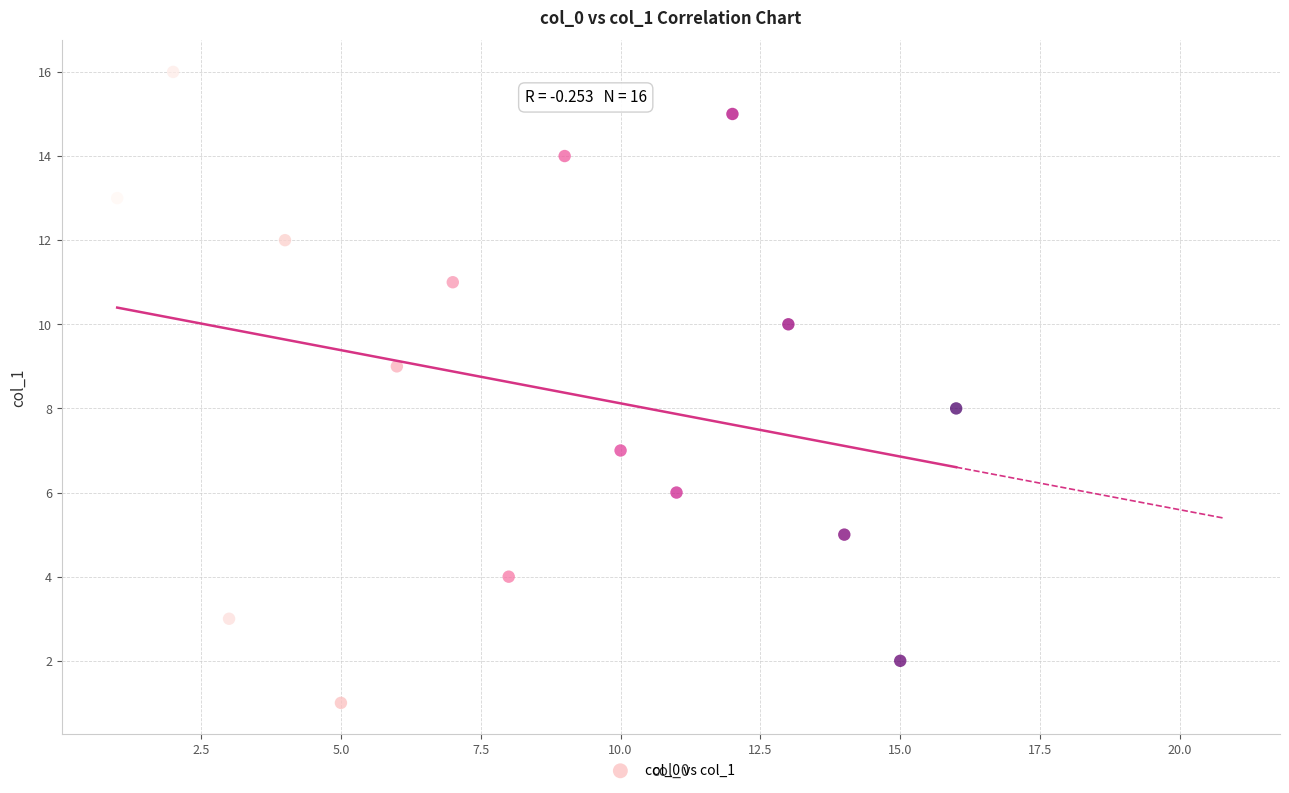

What is the range of Y values (max minus min)?

15